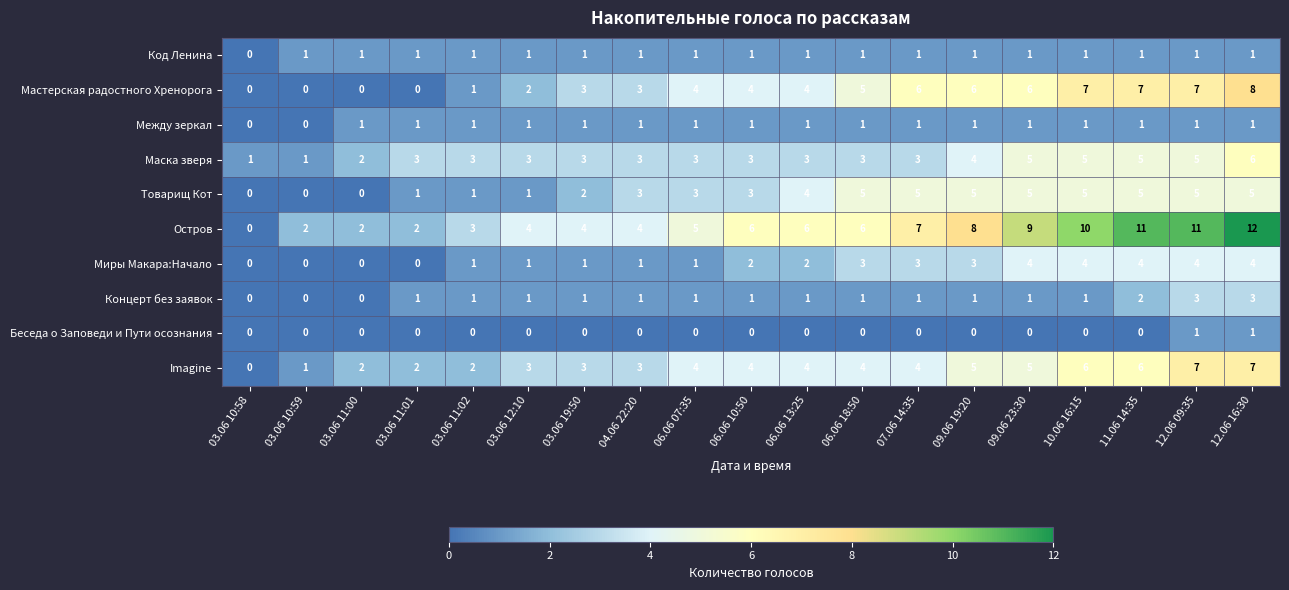

What is the greatest value displayed?

12